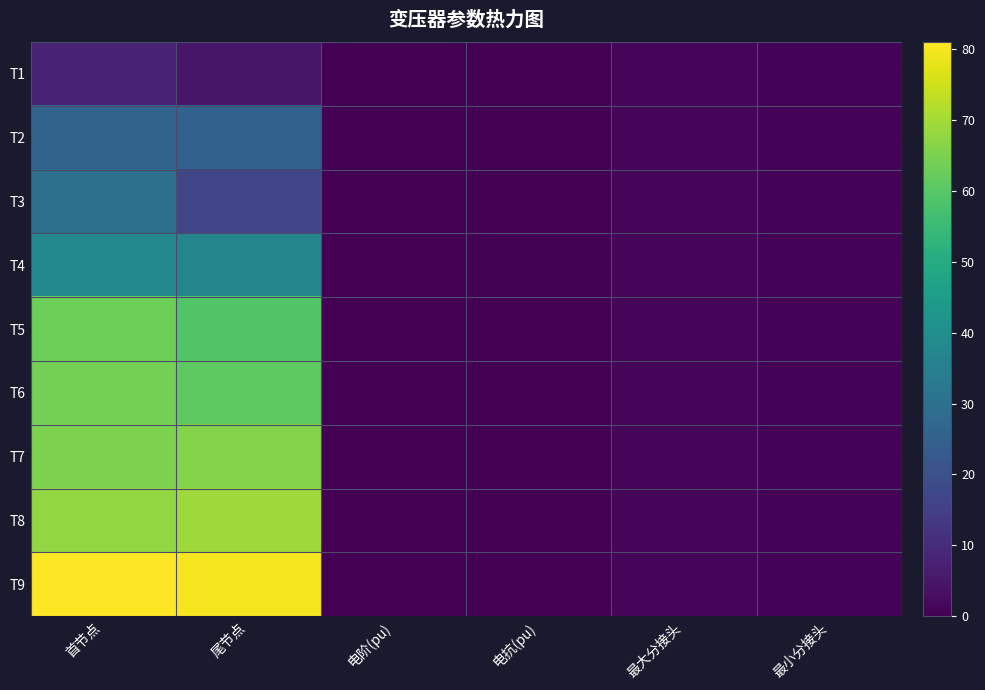

Rank the series by their maximum value, from lowest to highest.

T1, T2, T3, T4, T5, T6, T7, T8, T9